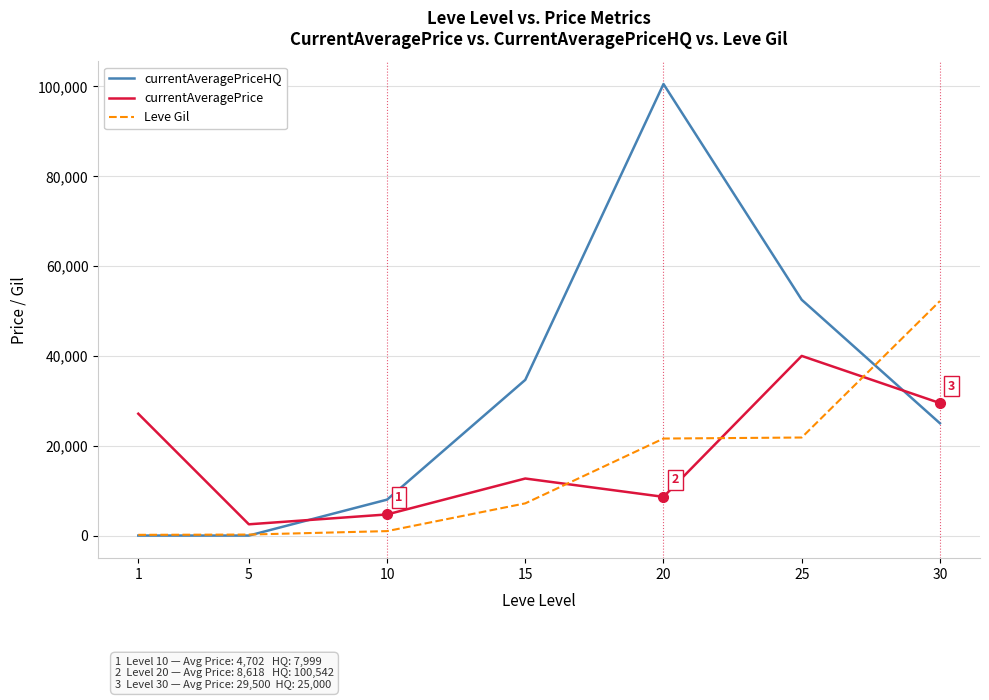

What is the sum of all Leve Gil values?

104190